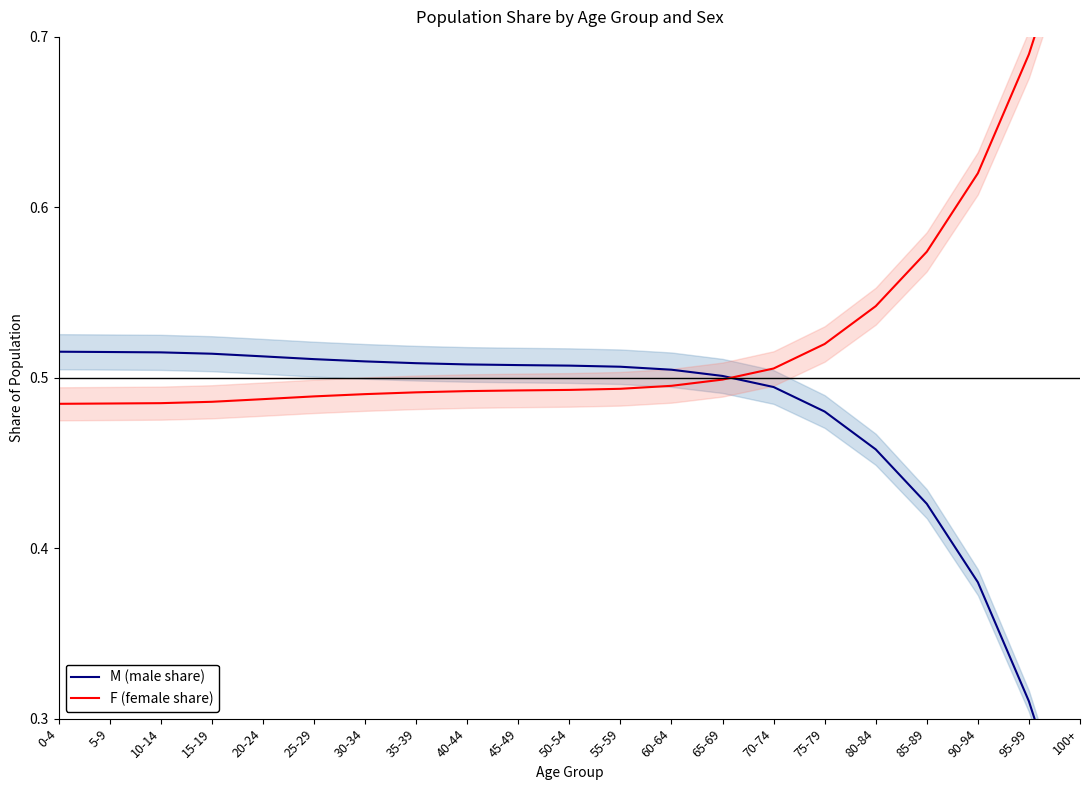

Reading left to right, list all the values displayed in this chart.

M (male share): 0-4=0.5	5-9=0.5	10-14=0.5	15-19=0.5	20-24=0.5	25-29=0.5	30-34=0.5	35-39=0.5	40-44=0.5	45-49=0.5	50-54=0.5	55-59=0.5	60-64=0.5	65-69=0.5	70-74=0.5	75-79=0.5	80-84=0.5	85-89=0.4	90-94=0.4	95-99=0.3	100+=0.2
F (female share): 0-4=0.5	5-9=0.5	10-14=0.5	15-19=0.5	20-24=0.5	25-29=0.5	30-34=0.5	35-39=0.5	40-44=0.5	45-49=0.5	50-54=0.5	55-59=0.5	60-64=0.5	65-69=0.5	70-74=0.5	75-79=0.5	80-84=0.5	85-89=0.6	90-94=0.6	95-99=0.7	100+=0.8